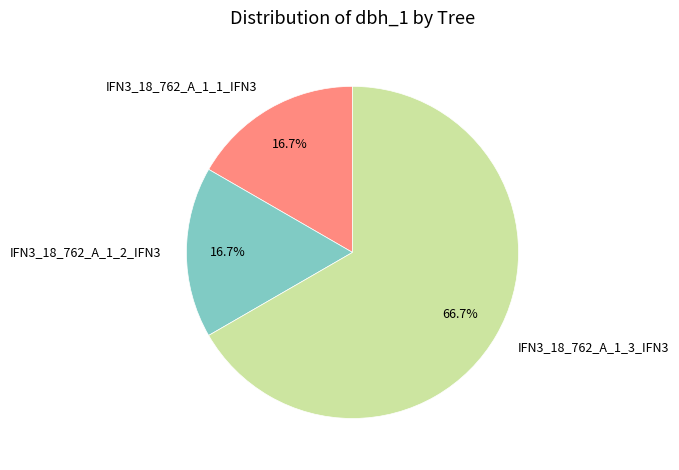

What is the largest slice in the pie chart?

IFN3_18_762_A_1_3_IFN3